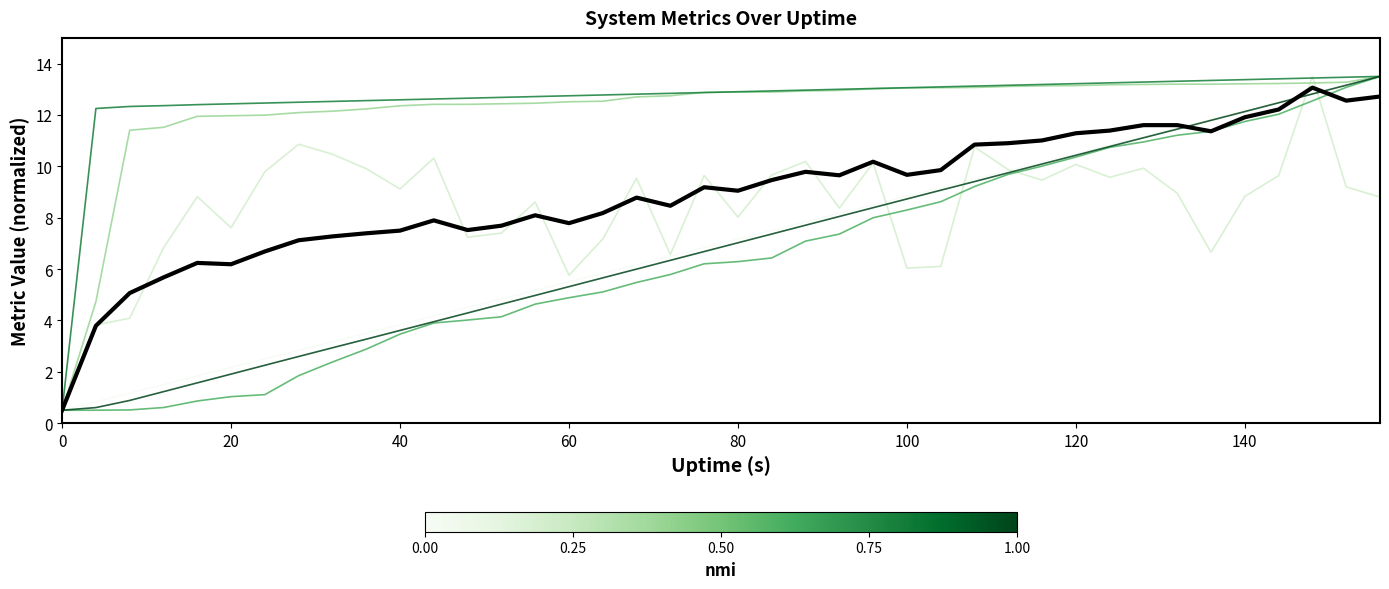

What is the maximum value shown in the chart?

13.5